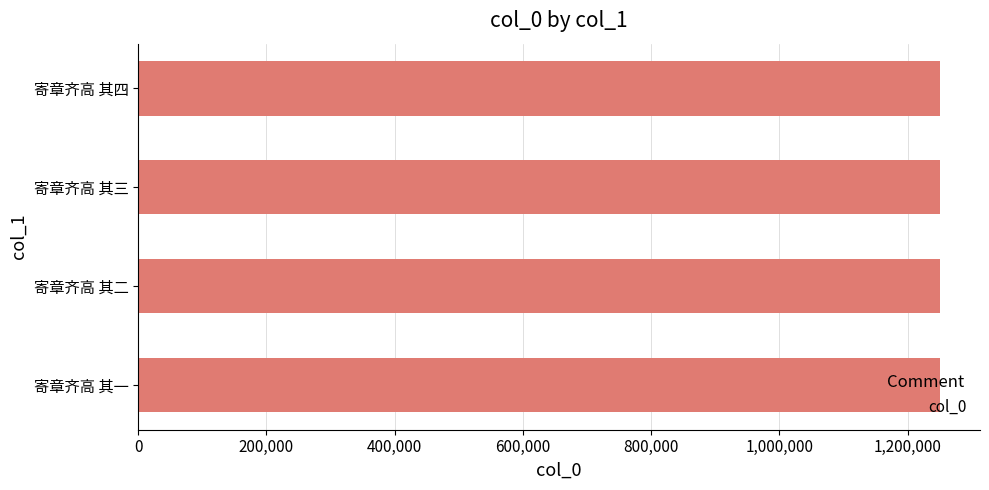

Is it true that the value at 寄章齐高 其二 is 524337?

False